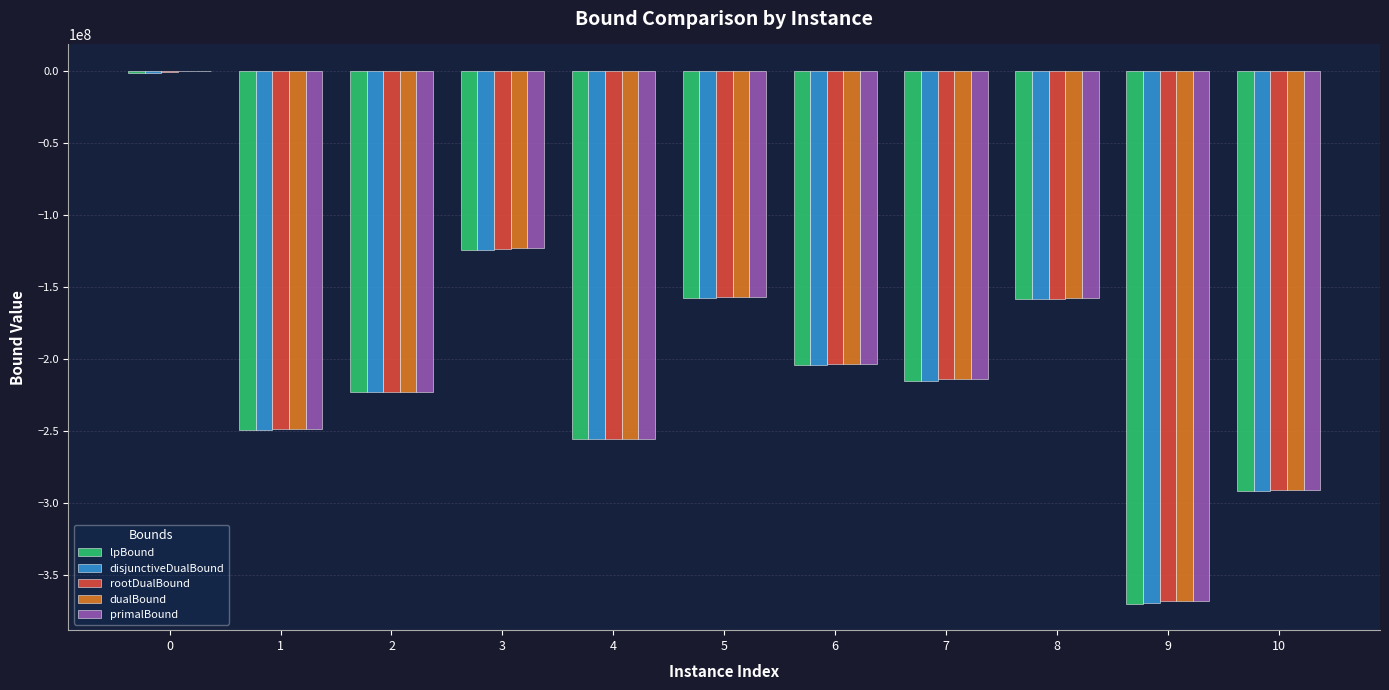

What is the total value across all series at 4?

-1280197835.4